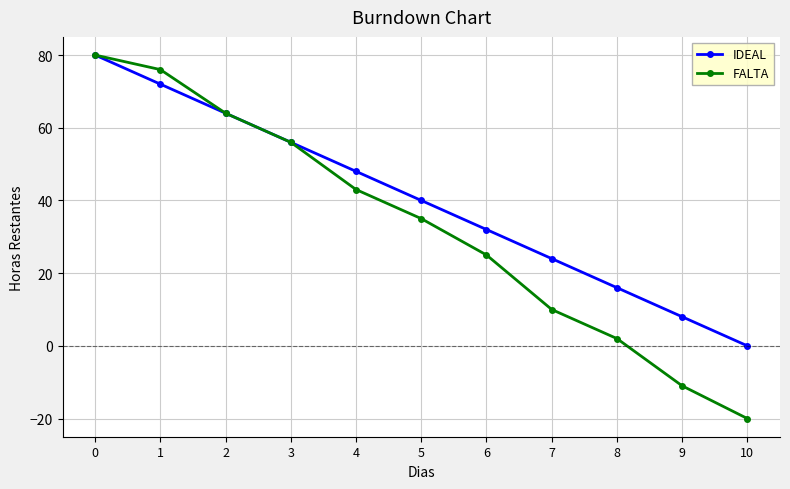

Which series changed the most between 6 and 9?

FALTA